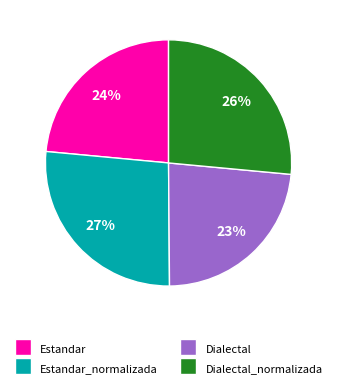

To the nearest percent, what is the average slice percentage?

25%